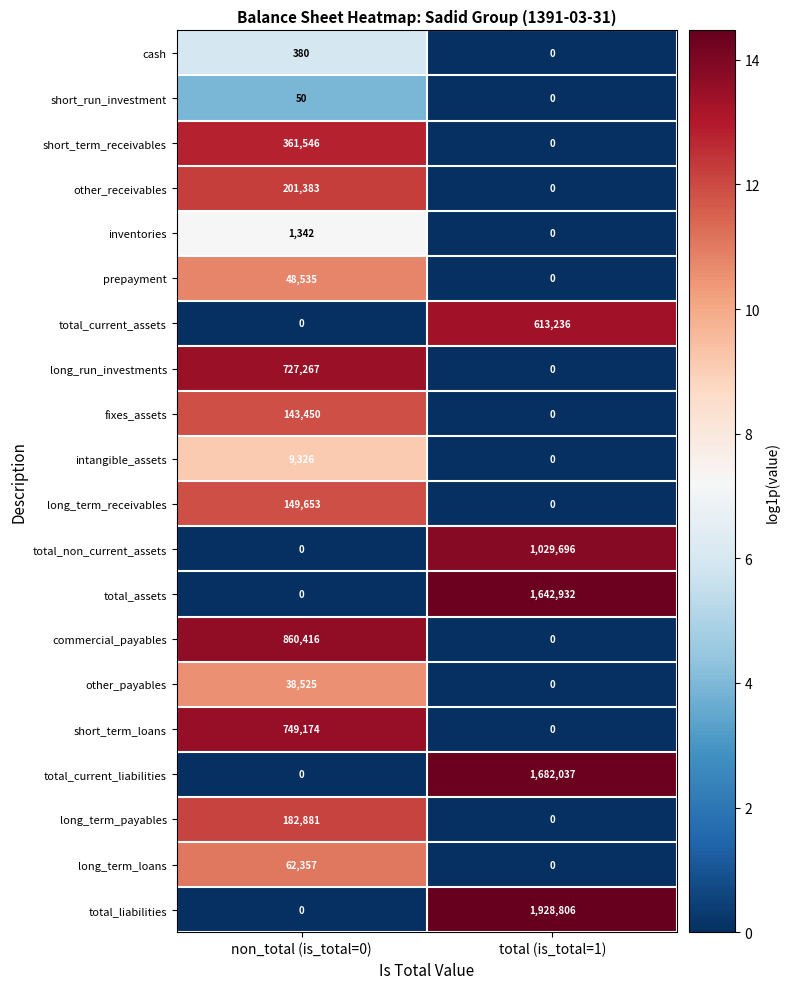

Rank the series by their maximum value, from highest to lowest.

total_liabilities, total_current_liabilities, total_assets, total_non_current_assets, commercial_payables, short_term_loans, long_run_investments, total_current_assets, short_term_receivables, other_receivables, long_term_payables, long_term_receivables, fixes_assets, long_term_loans, prepayment, other_payables, intangible_assets, inventories, cash, short_run_investment